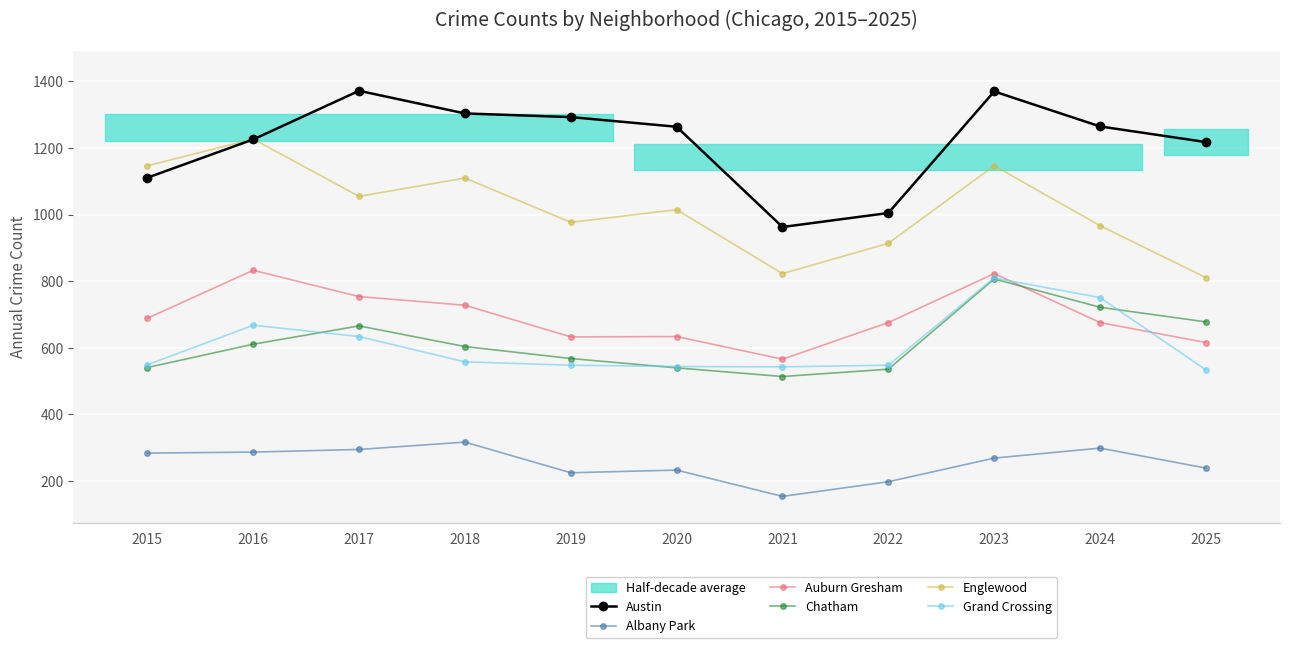

Which category has the lowest value in the Auburn Gresham series?

2021